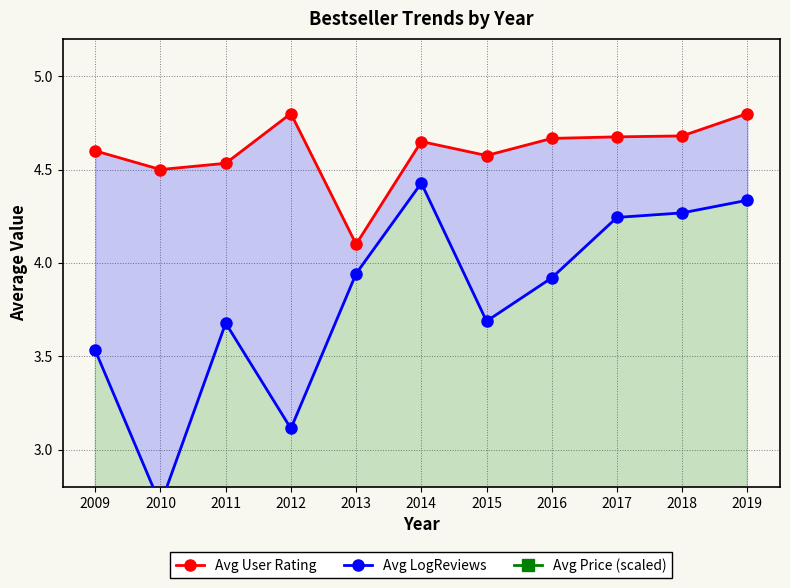

True or false: Avg User Rating and Avg LogReviews cross at least once.

False